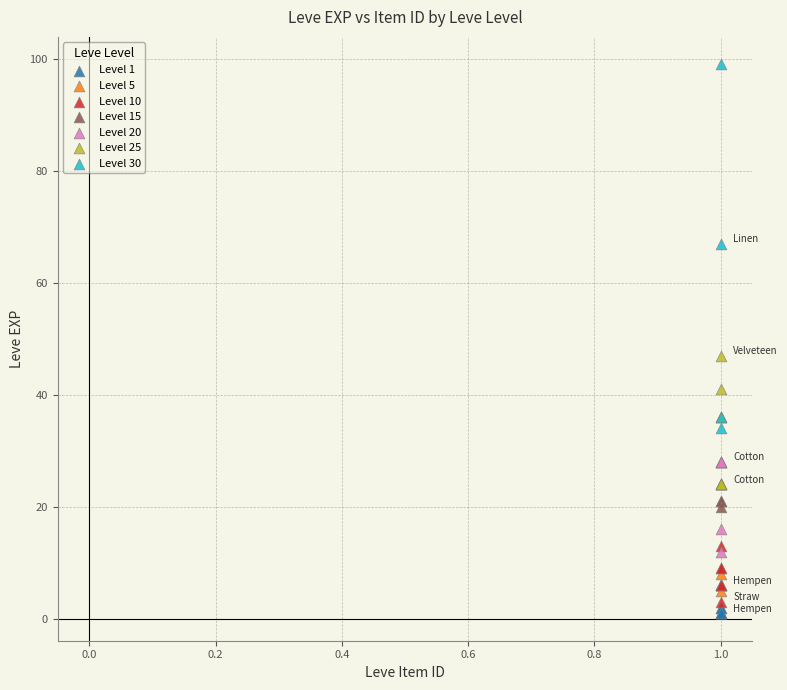

Which series has the largest Y range (max minus min)?

Level 30